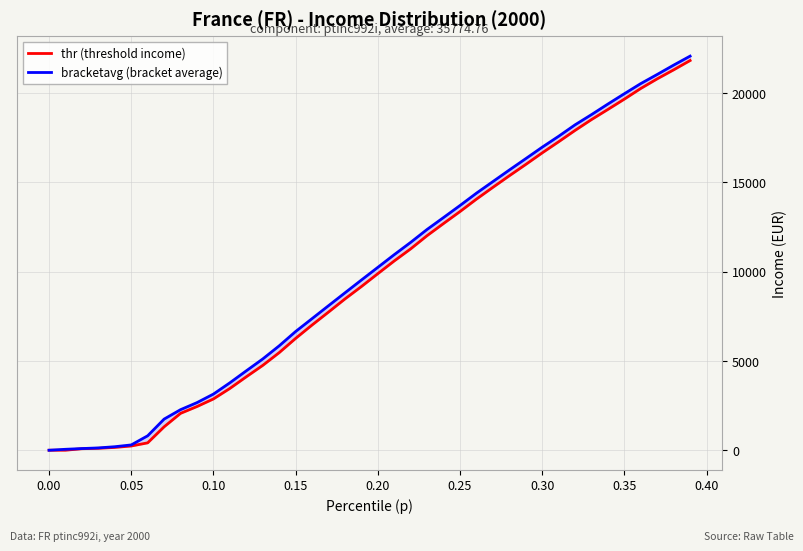

How many lines are shown in the chart?

2